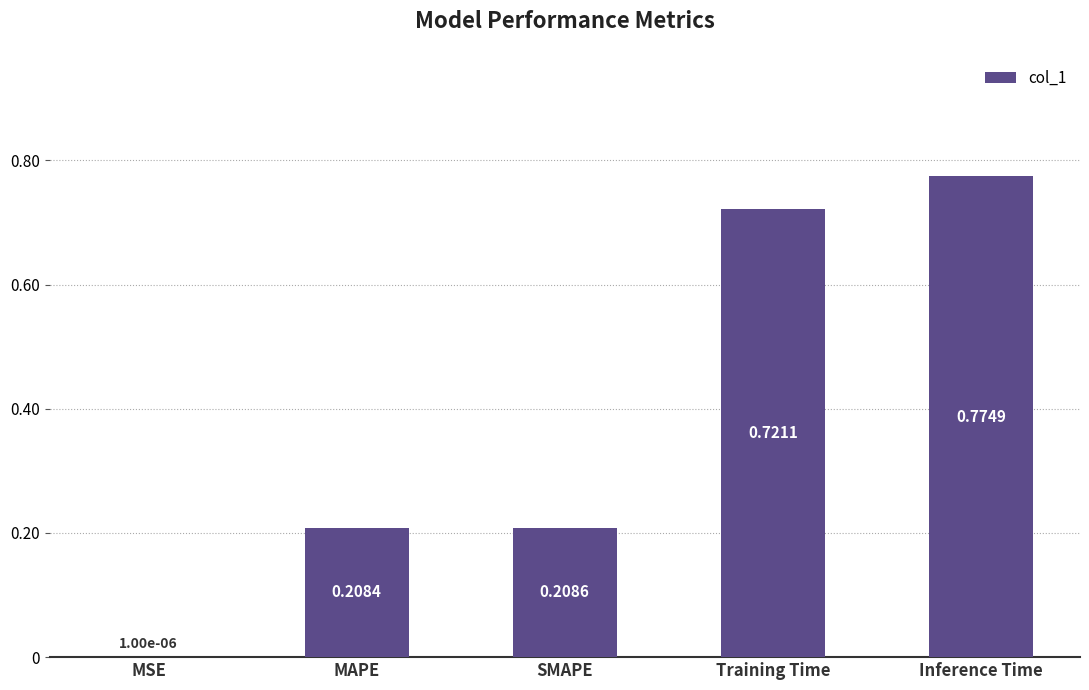

Are the bars horizontal?

No